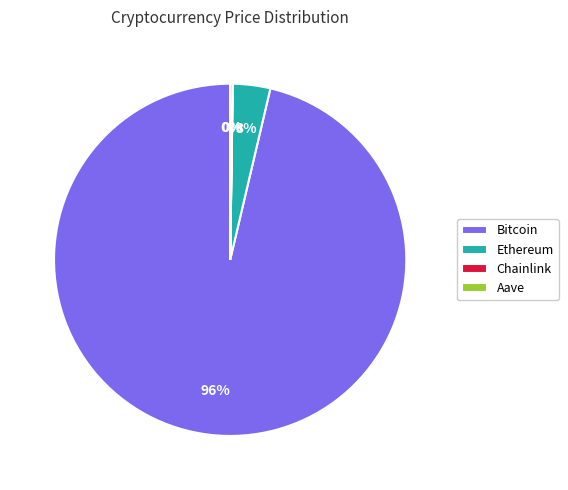

True or false: Bitcoin accounts for 96% of the total.

True